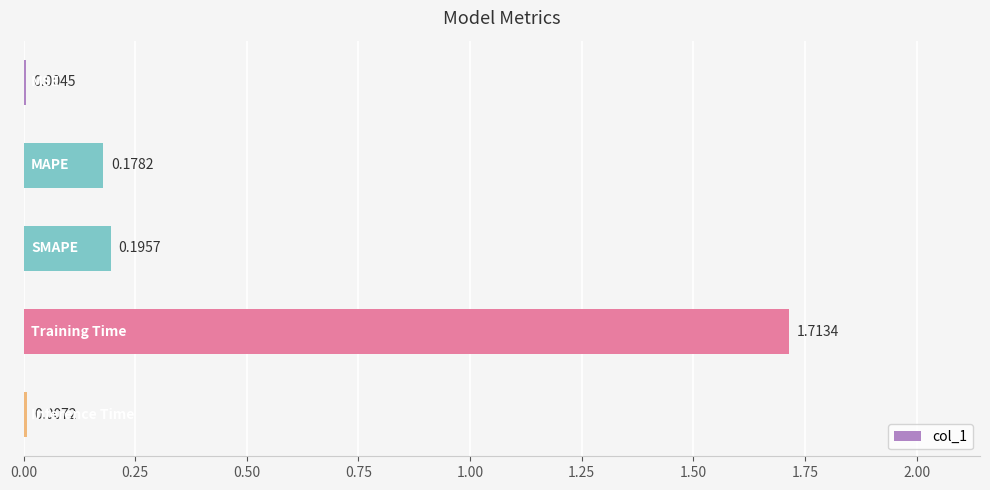

Count the number of categories in the chart.

5